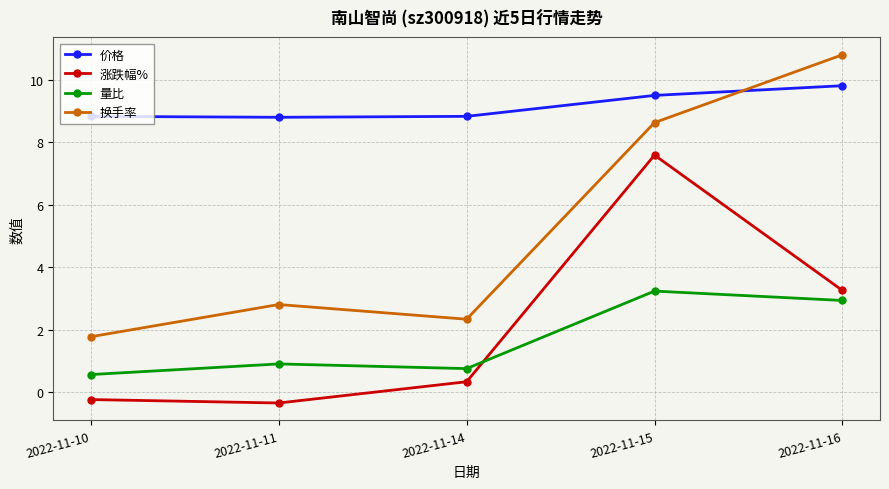

Is it true that 价格 equals 9.8 at 2022-11-16?

True